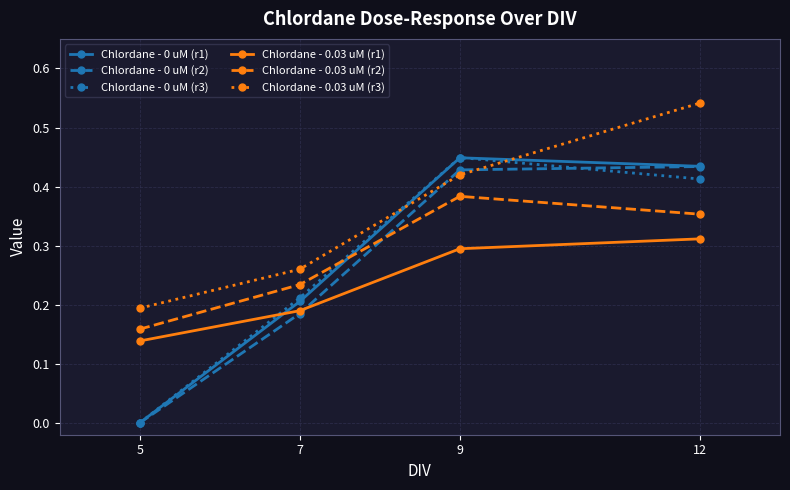

Which series has the largest total across all categories?

Chlordane - 0.03 uM (r3)